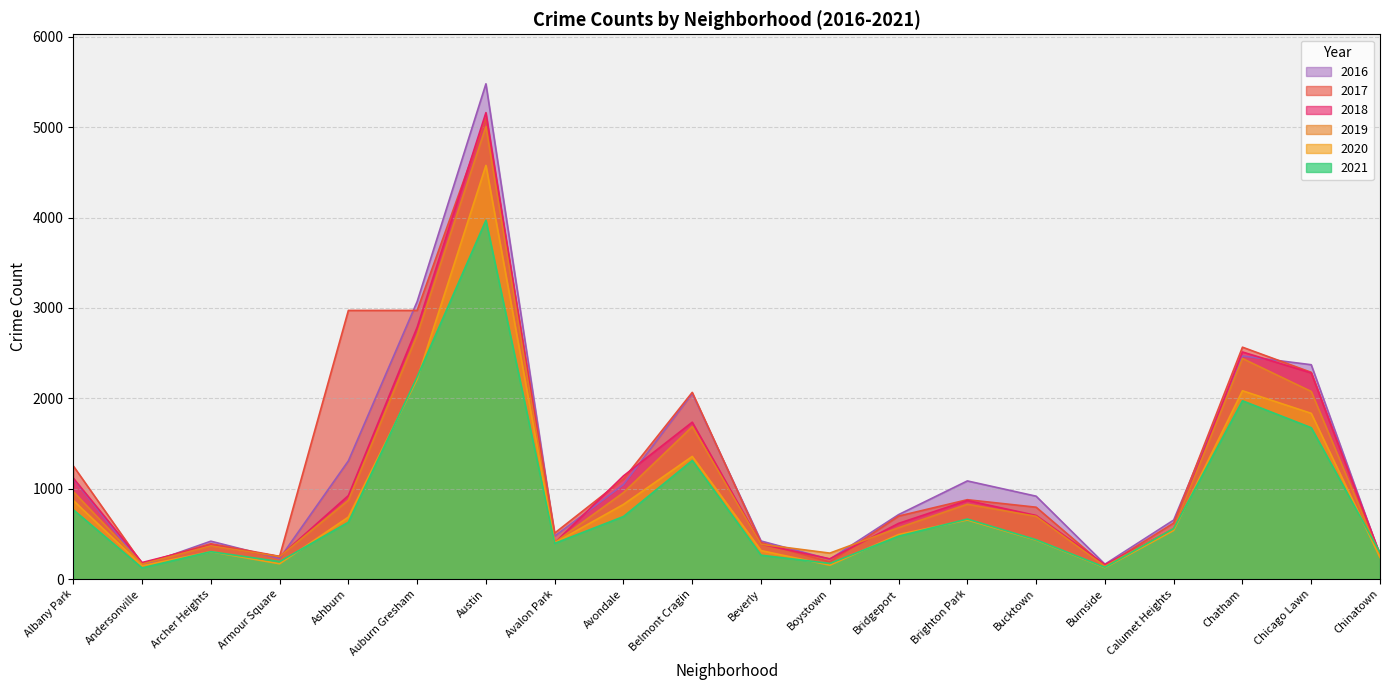

The 2019 series shows 253 at Chinatown. True or false?

True